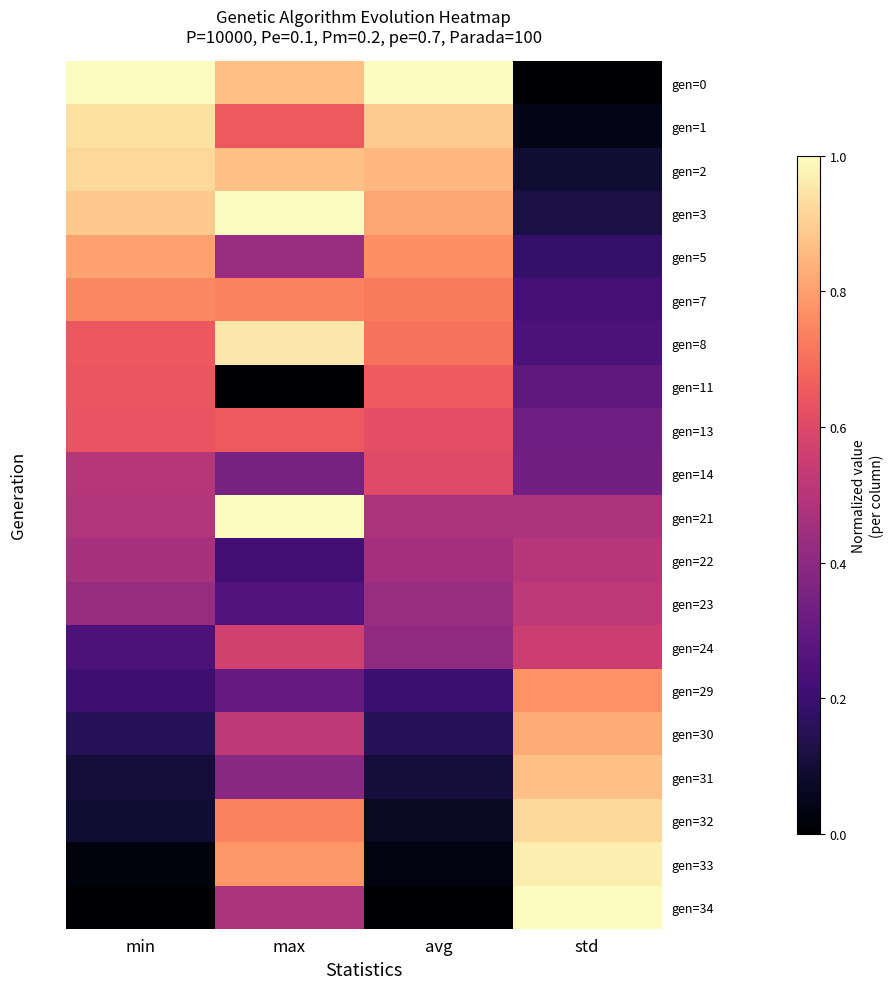

Reading left to right, list all the values displayed in this chart.

gen=0: min=1.0	max=0.9	avg=1.0	std=0.0
gen=1: min=0.9	max=0.7	avg=0.9	std=0.0
gen=2: min=0.9	max=0.9	avg=0.8	std=0.1
gen=3: min=0.9	max=1.0	avg=0.8	std=0.1
gen=5: min=0.8	max=0.4	avg=0.8	std=0.2
gen=7: min=0.8	max=0.7	avg=0.7	std=0.2
gen=8: min=0.6	max=1.0	avg=0.7	std=0.2
gen=11: min=0.6	max=0.0	avg=0.7	std=0.3
gen=13: min=0.6	max=0.7	avg=0.6	std=0.3
gen=14: min=0.5	max=0.3	avg=0.6	std=0.3
gen=21: min=0.5	max=1.0	avg=0.5	std=0.5
gen=22: min=0.5	max=0.2	avg=0.5	std=0.5
gen=23: min=0.4	max=0.3	avg=0.4	std=0.5
gen=24: min=0.2	max=0.6	avg=0.4	std=0.5
gen=29: min=0.2	max=0.3	avg=0.2	std=0.8
gen=30: min=0.1	max=0.5	avg=0.2	std=0.8
gen=31: min=0.1	max=0.4	avg=0.1	std=0.9
gen=32: min=0.1	max=0.7	avg=0.1	std=0.9
gen=33: min=0.0	max=0.8	avg=0.0	std=1.0
gen=34: min=0.0	max=0.5	avg=0.0	std=1.0